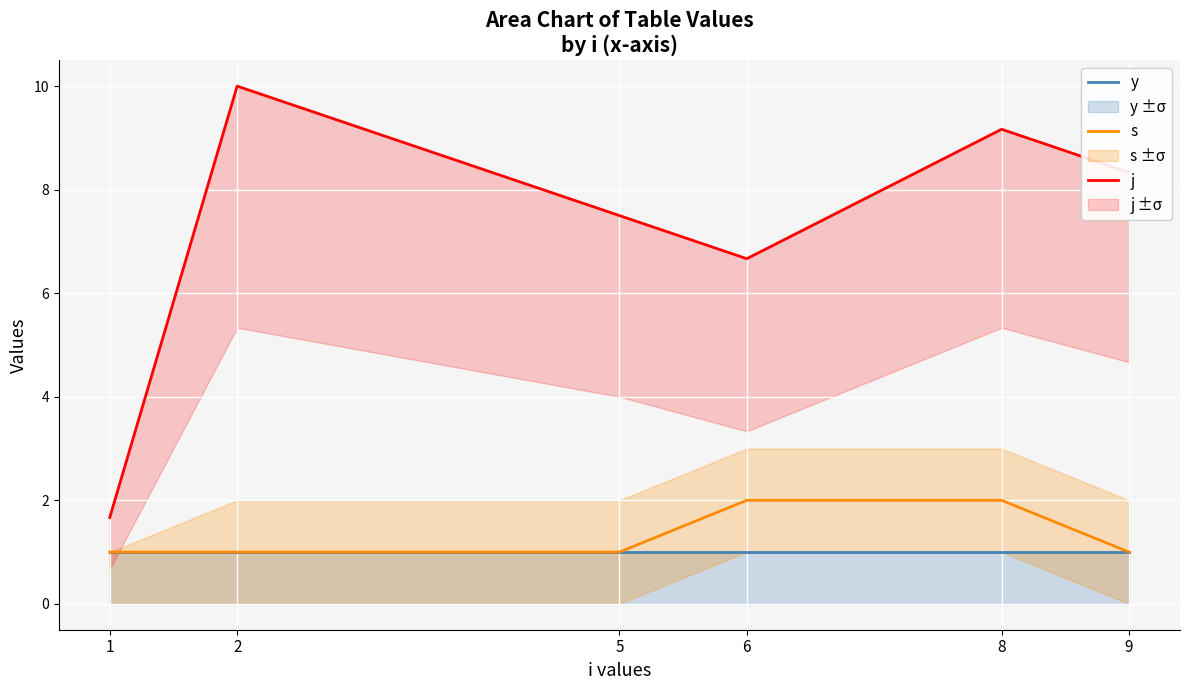

Is the value of y at 9 greater than the value of j at 2?

No